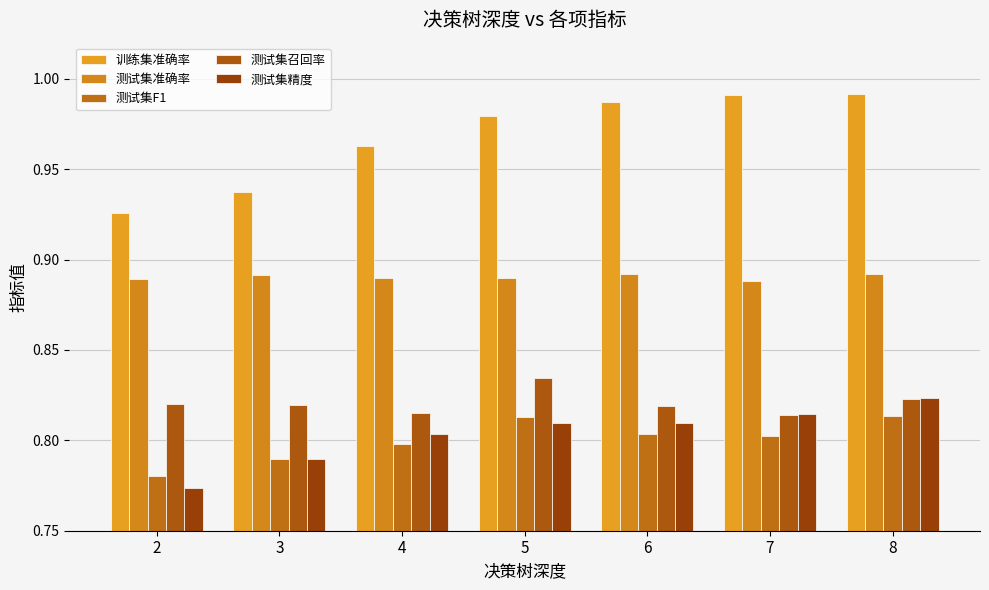

What is the difference between the highest and lowest values at 3?

0.1